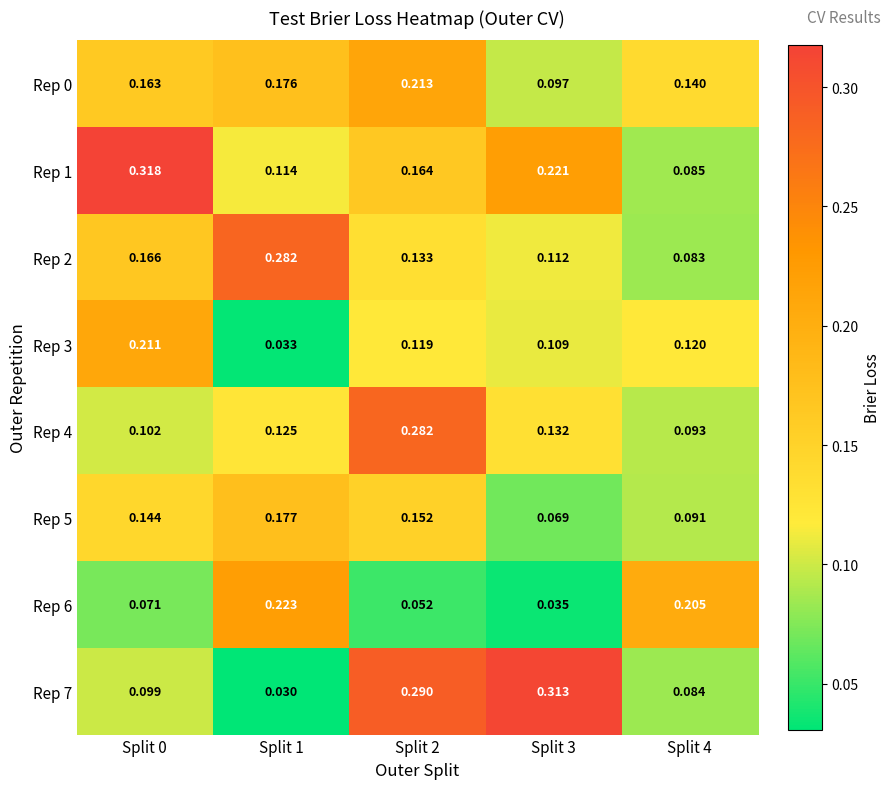

Is the value of Rep 6 at Split 1 greater than the value of Rep 0 at Split 2?

Yes